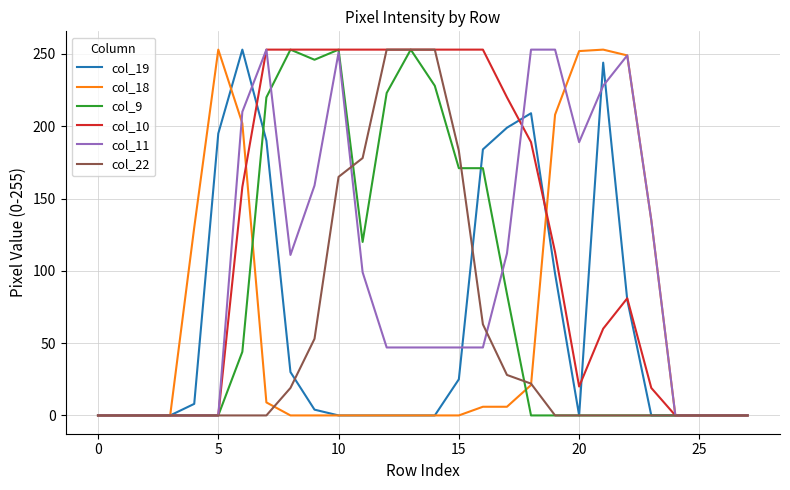

True or false: col_22 has more than 1 points higher than both neighbors.

False